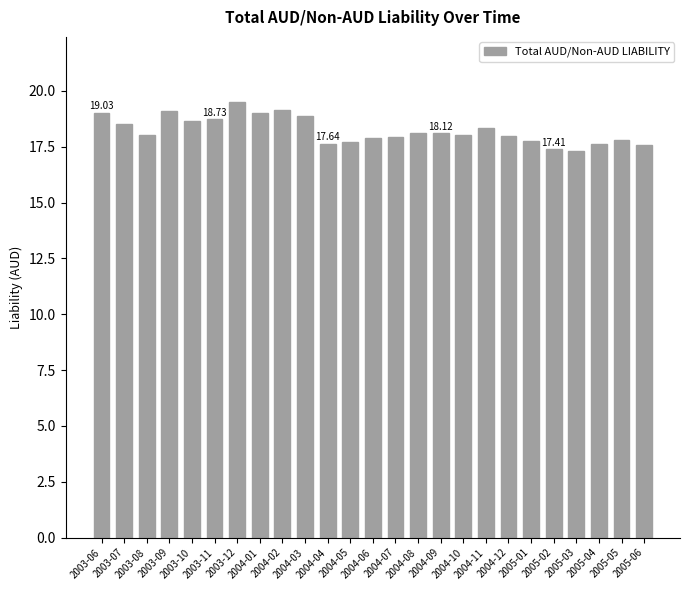

At which label does the data first exceed 18?

2003-06